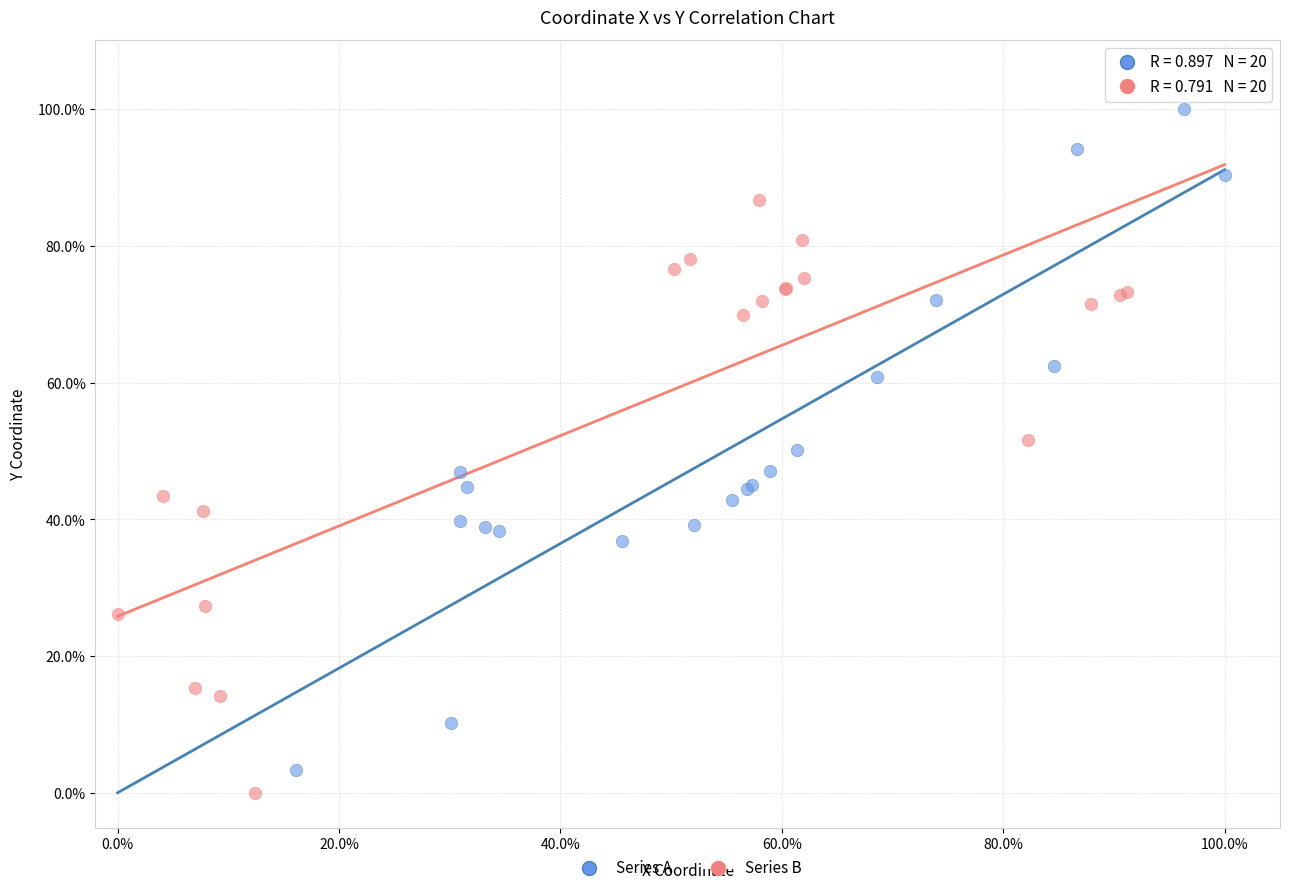

What are all the series names shown in the legend?

Series A, Series B